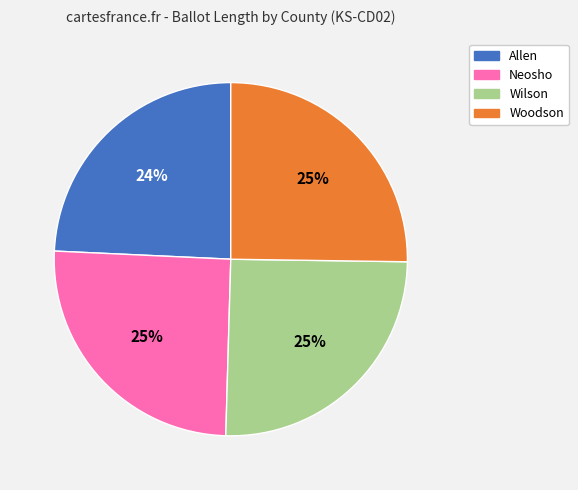

The Allen slice represents 15% of the pie. True or false?

False